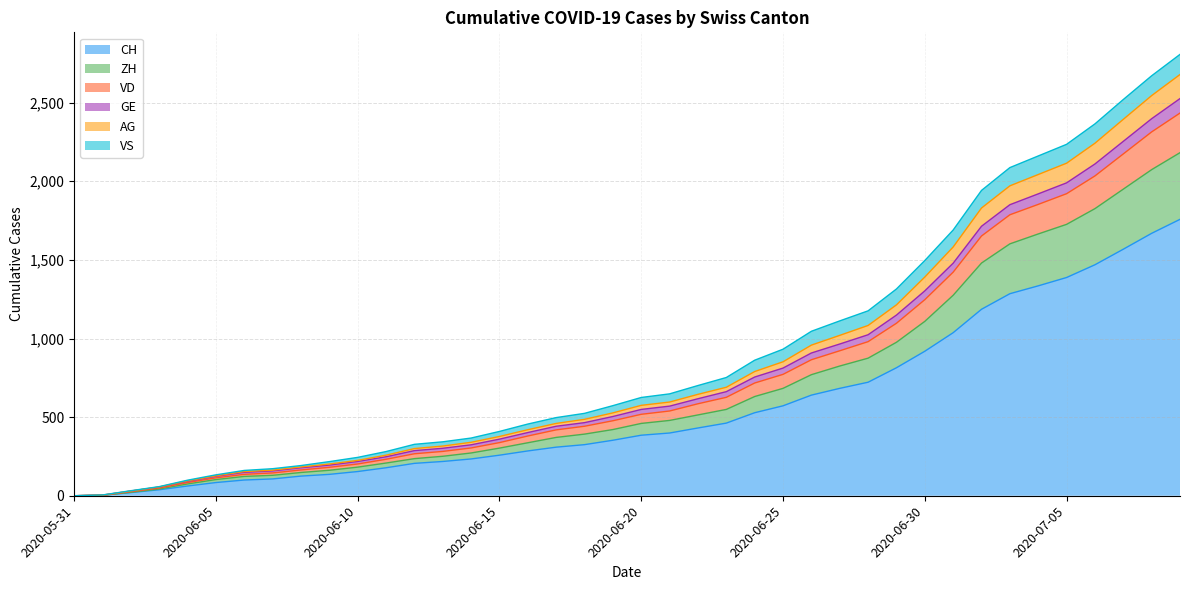

What are all the series names shown in the legend?

CH, ZH, VD, GE, AG, VS